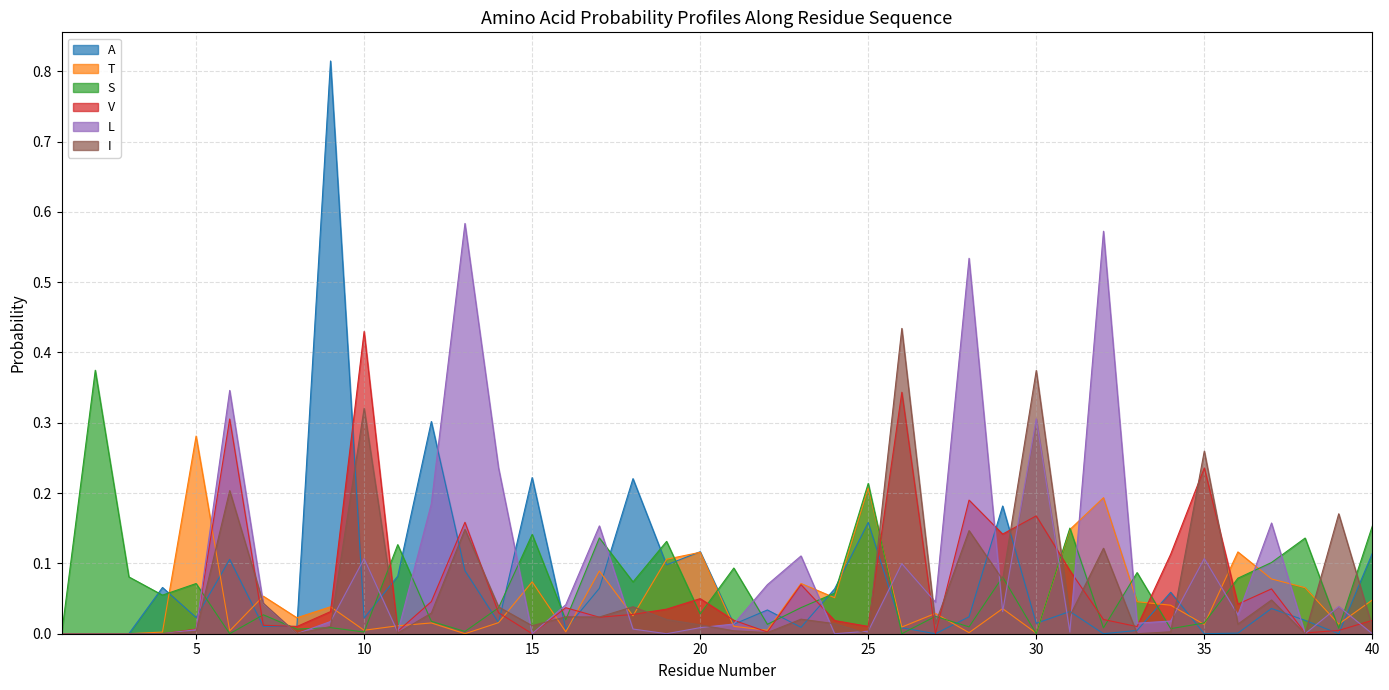

At which category does I reach its first local valley?

8